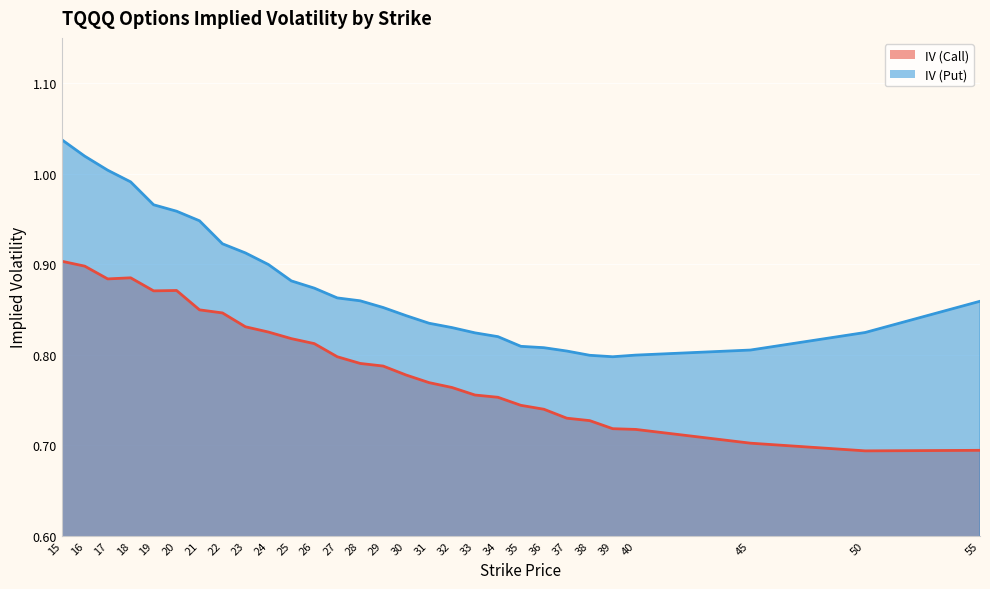

At which category is the sum across all series the highest?

15